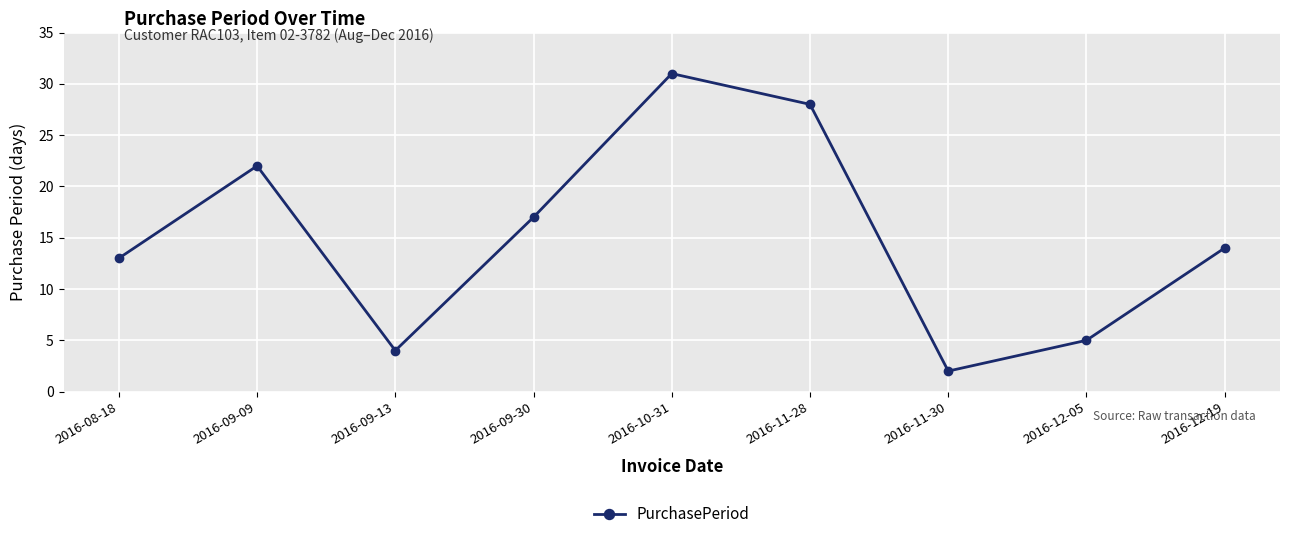

The value at 2016-10-31 is 31. True or false?

True